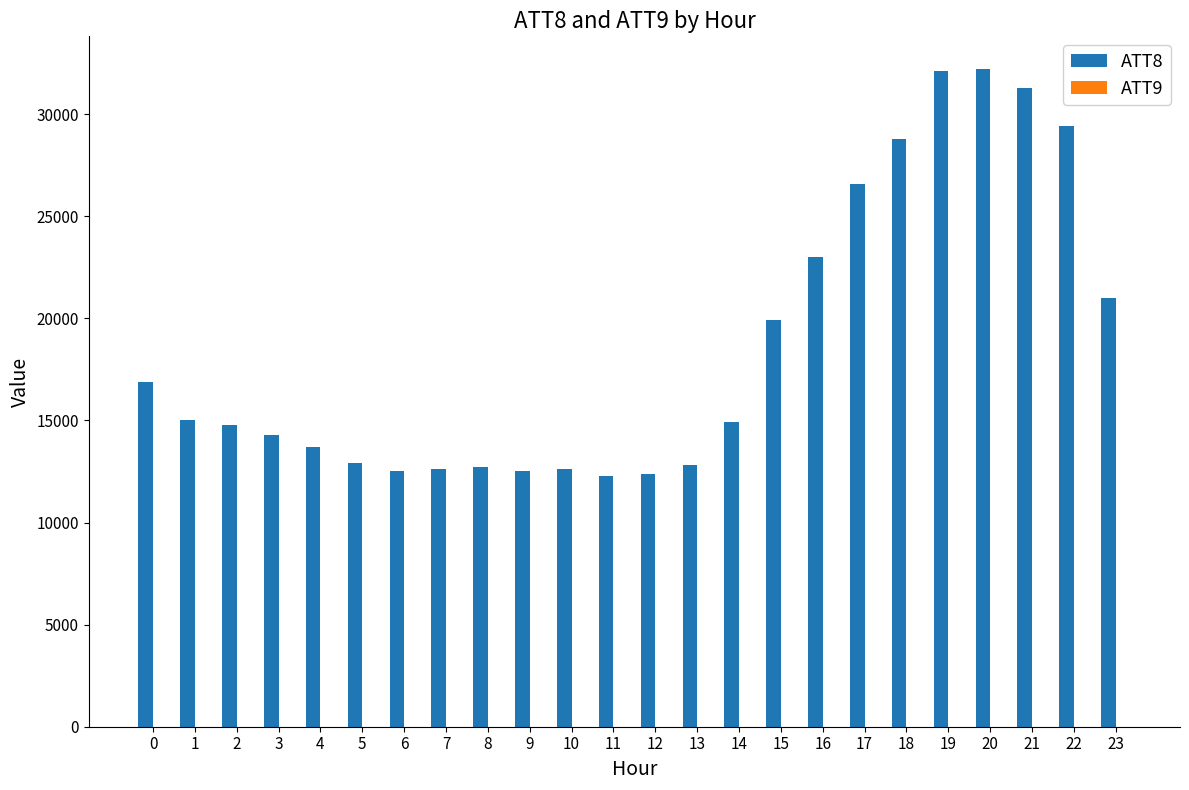

Which series has the largest total across all categories?

ATT8